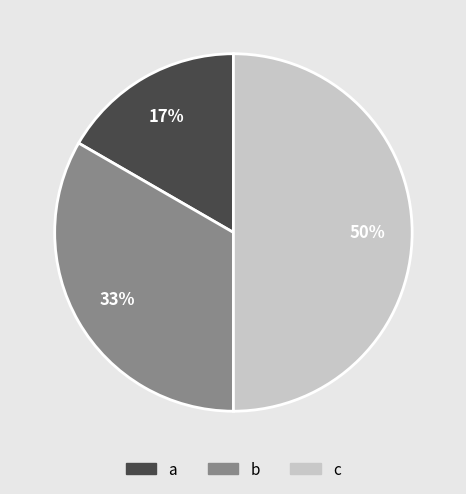

To the nearest percent, what is the average slice percentage?

33%